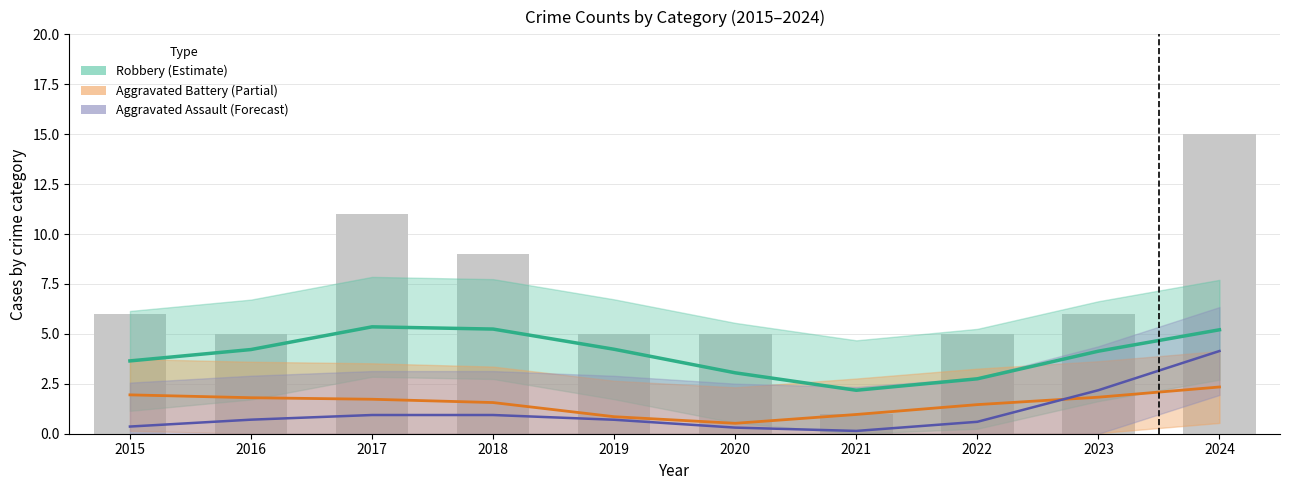

How many values in the Total series are below 6?

5